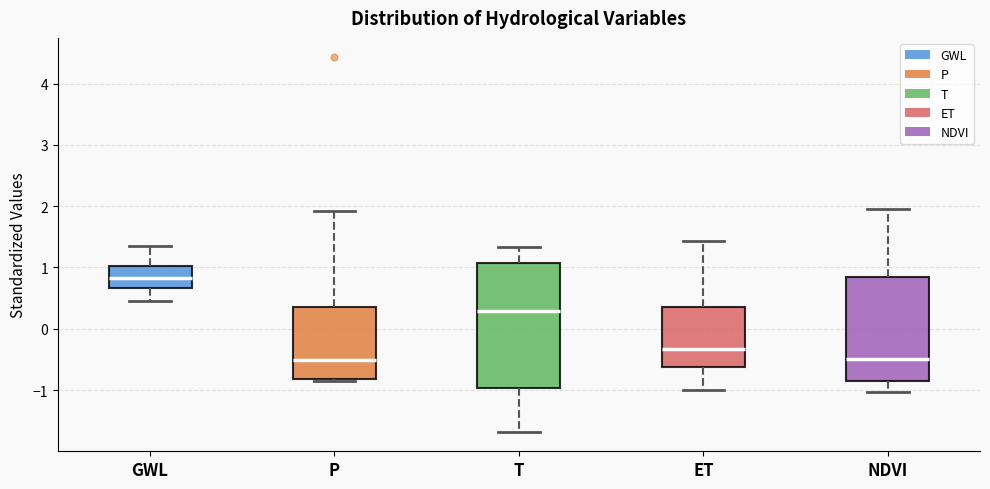

Where is the upper edge of the box for P on the y-axis? The values are not printed on the chart, so give them approximately, as read against the axis.

0.3